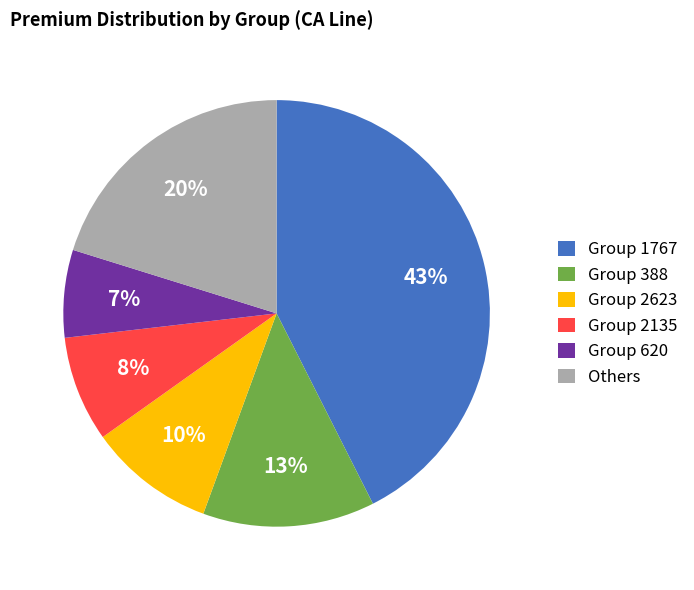

Between Group 1767 and Group 388, which is larger?

Group 1767